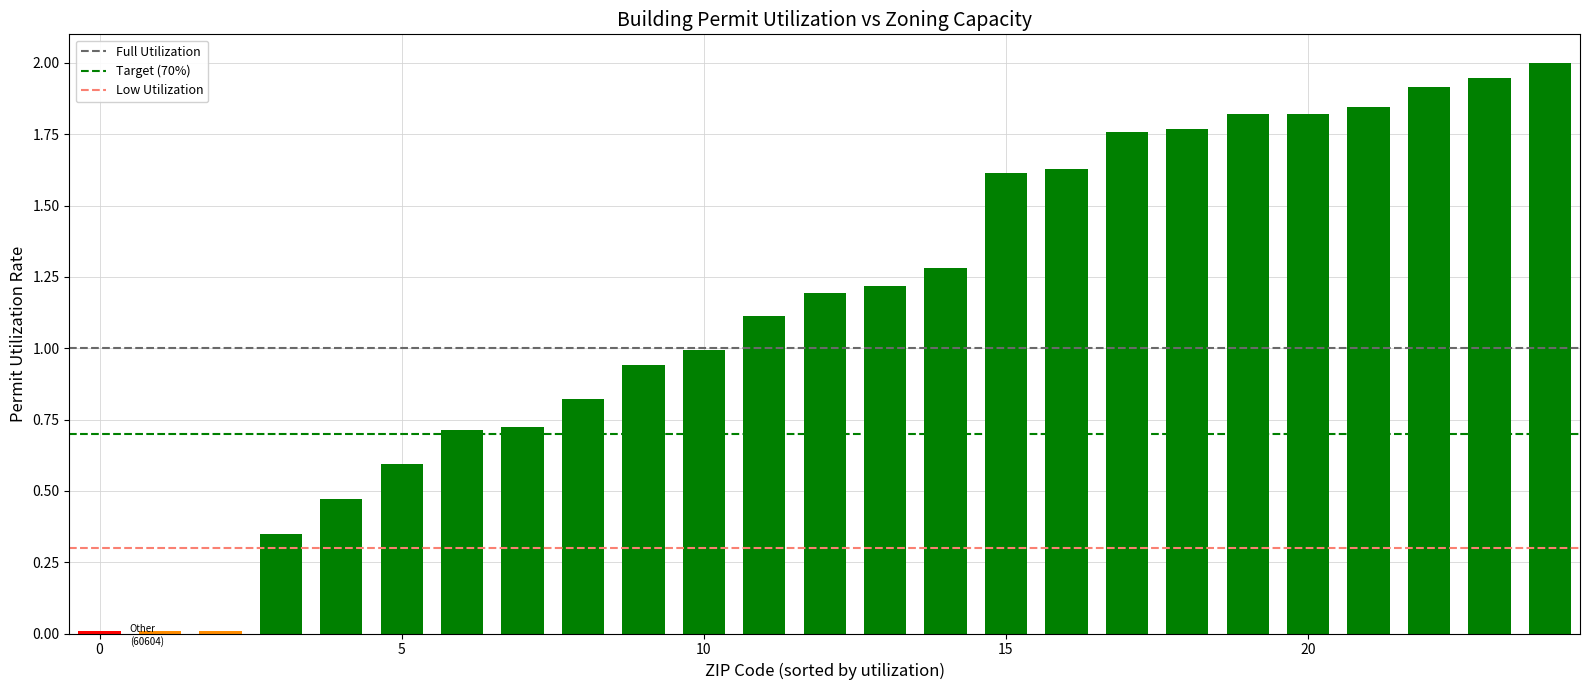

What is the value of the 14th bar from the left?

1.2